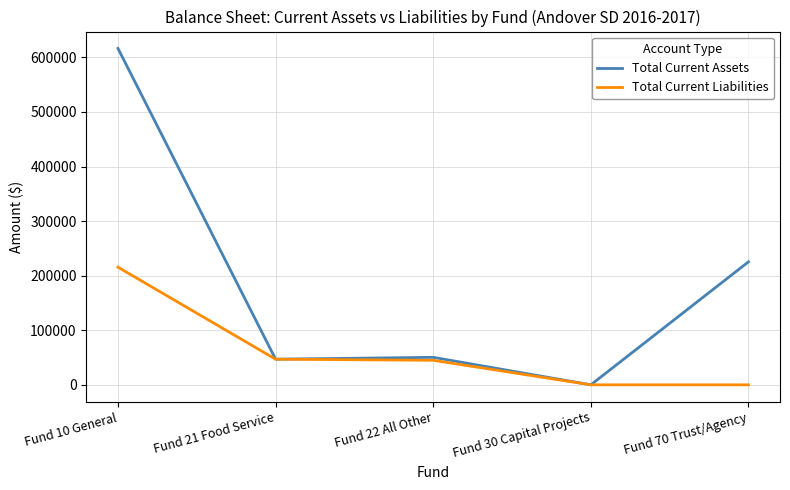

Does the chart display data point markers on the line(s)?

No